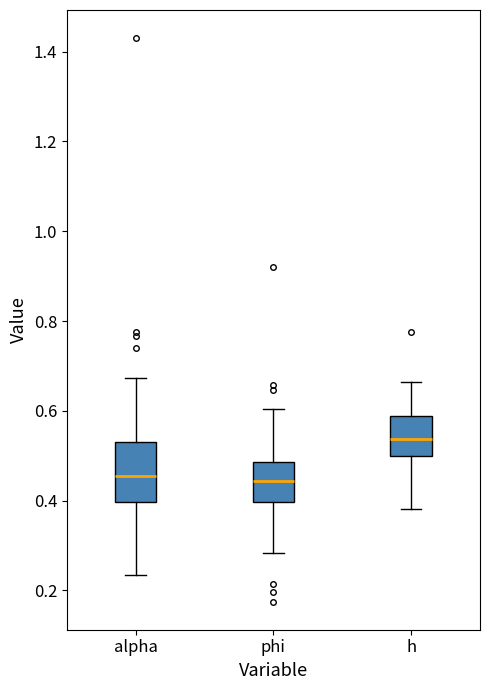

Comparing the boxes themselves (not the whiskers), which one is the tallest?

alpha